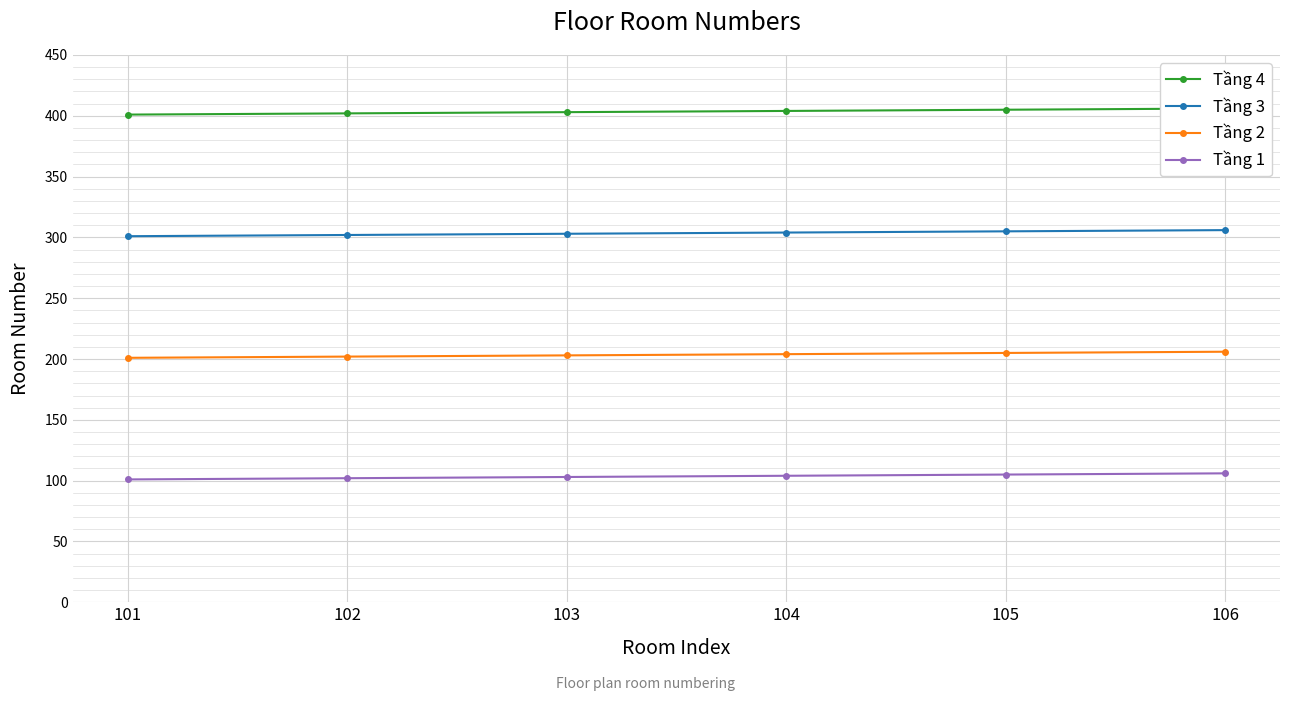

What is the difference between the highest and lowest values at 103?

300